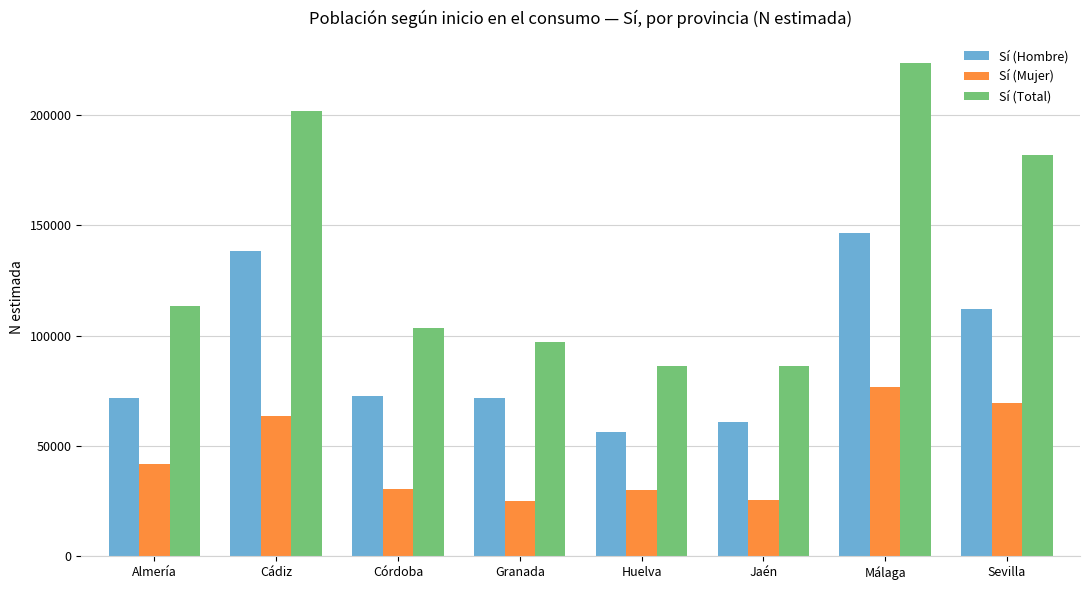

What is the maximum value for Sí (Hombre)?

146673